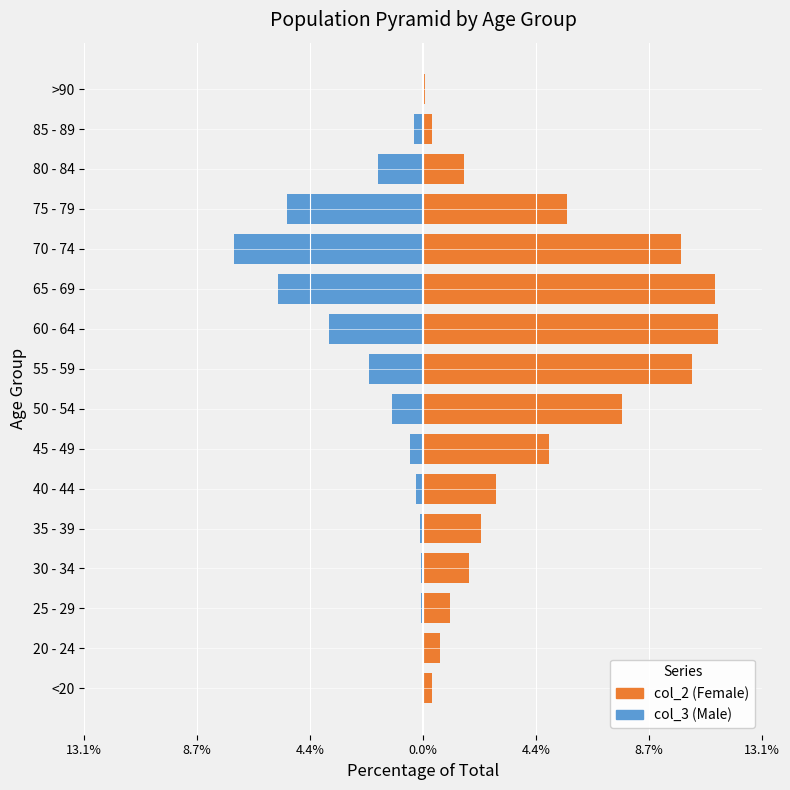

What is the value of the col_3 bar at the 3rd from the left?

-0.1